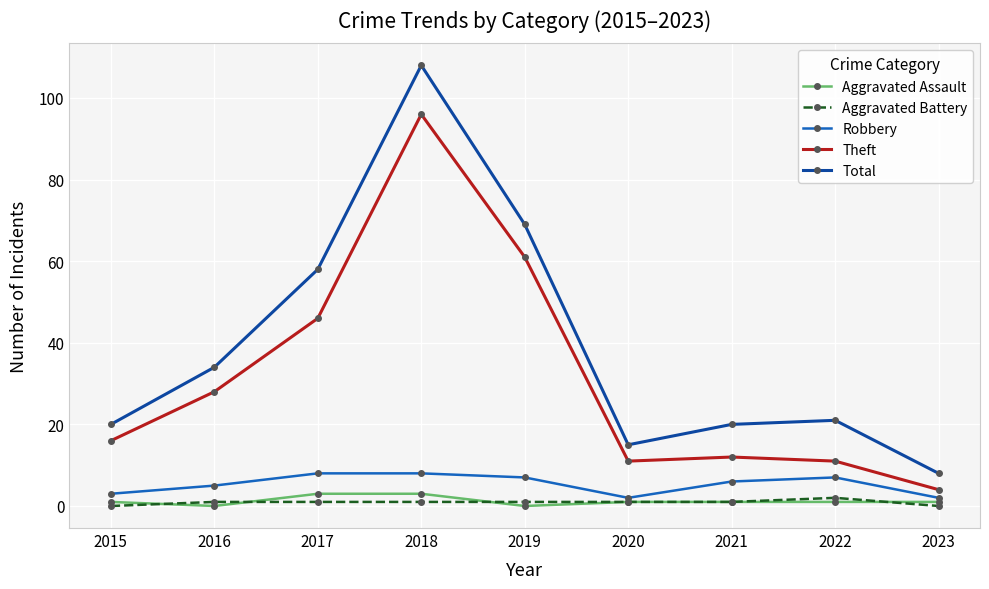

Where is the first local minimum for Total?

2020